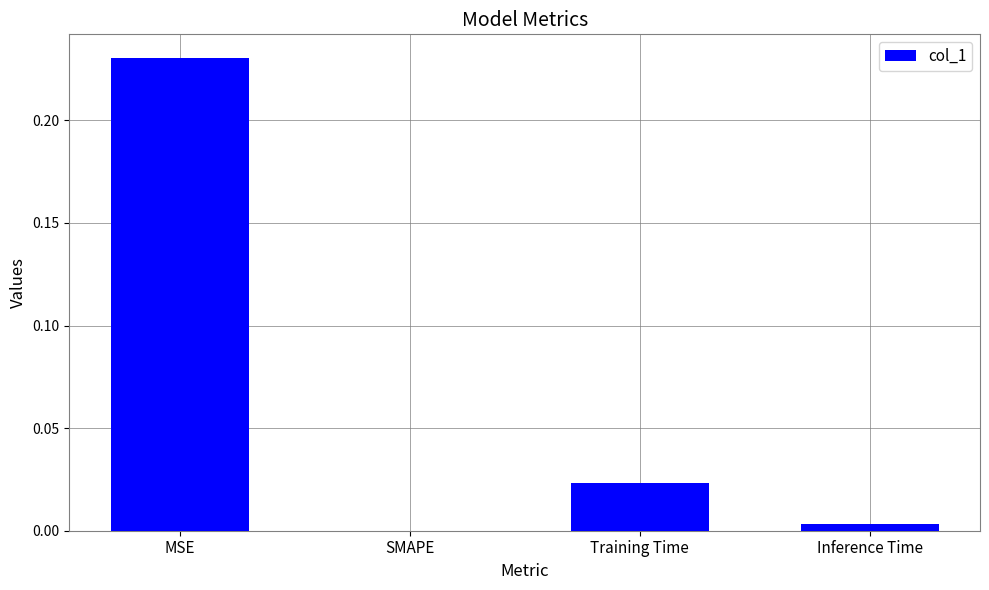

Which label corresponds to the largest value in the chart?

MSE